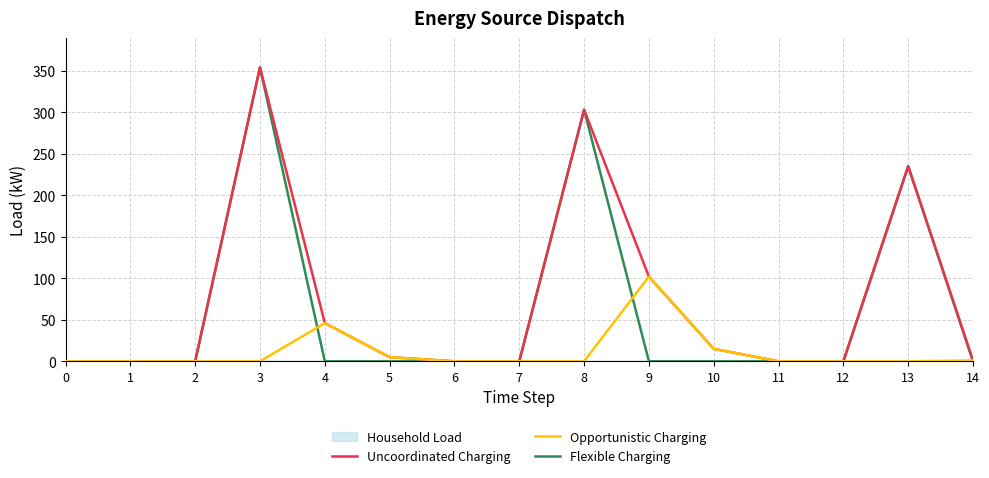

How many values in Opportunistic Charging are above zero?

5